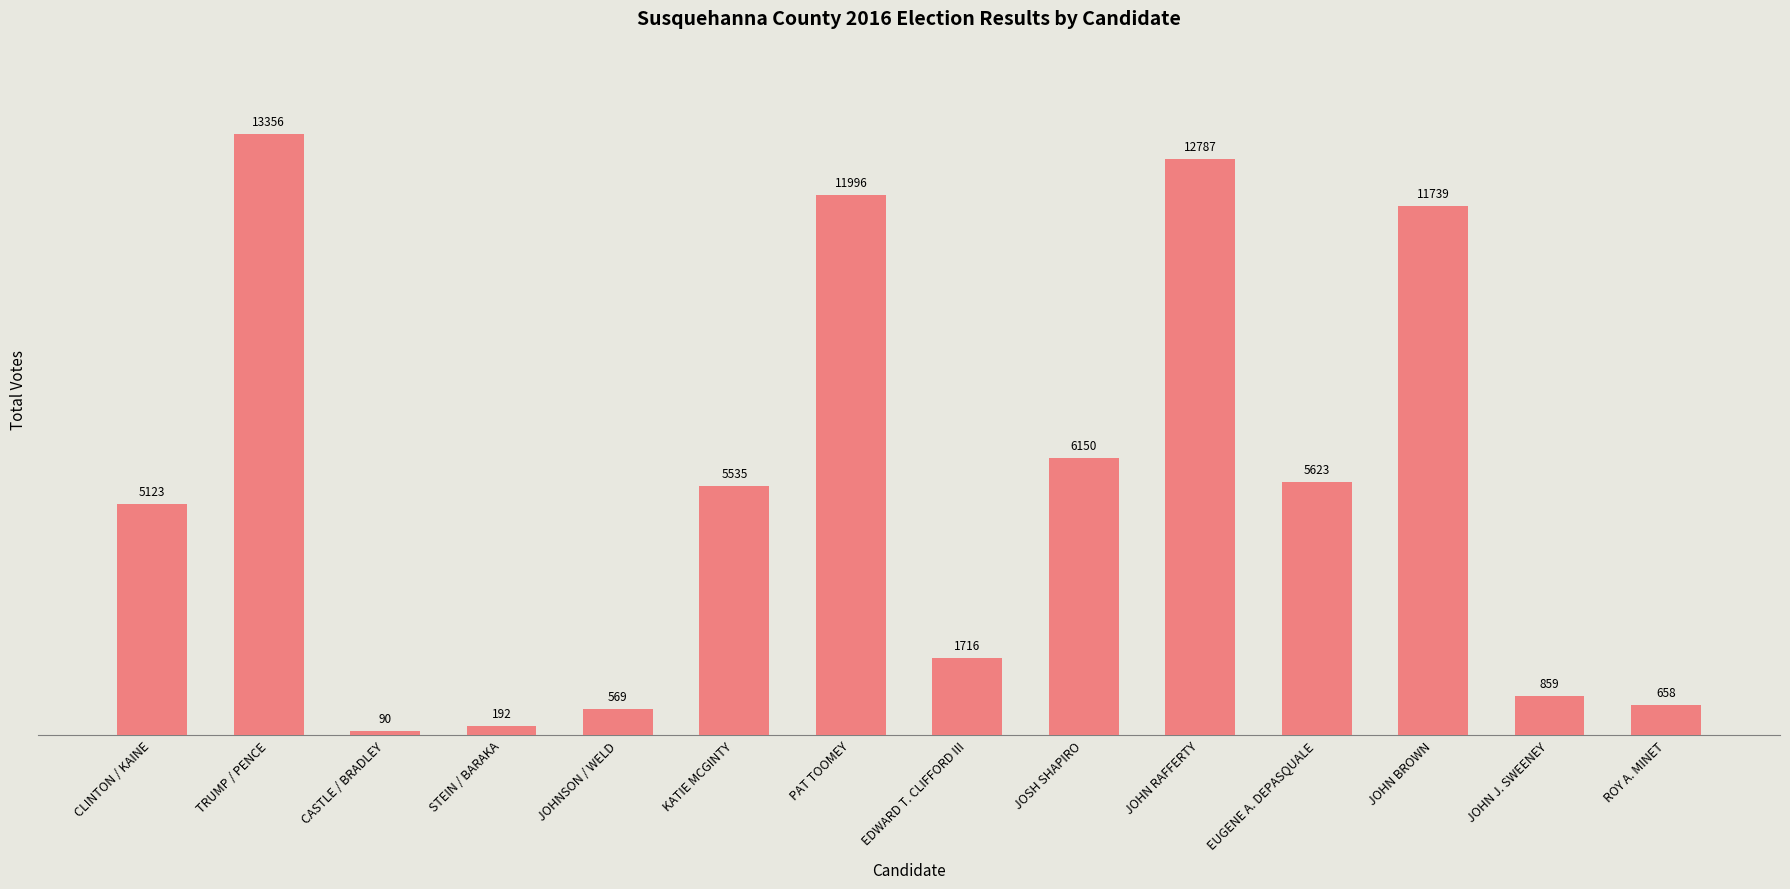

Where does the data first go above 5535?

TRUMP / PENCE